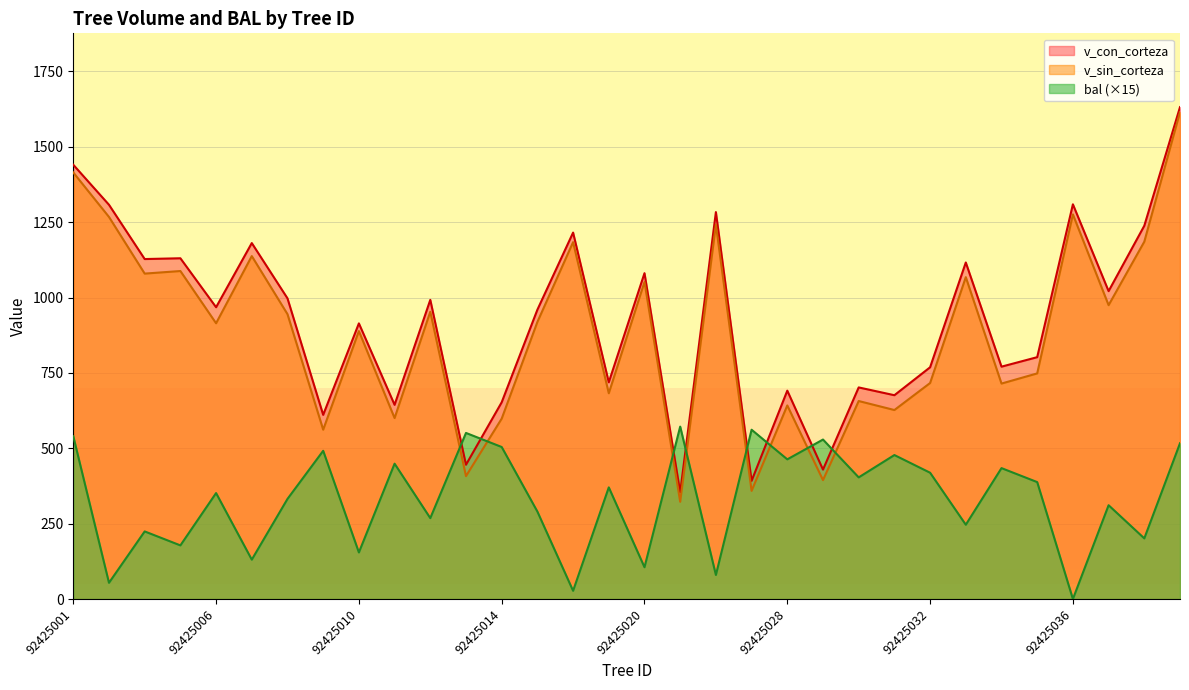

Reading left to right, what are all the values shown in this chart?

v_con_corteza: 1440.6	1307.9	1127.8	1130.4	968.0	1180.8	997.4	610.9	914.4	644.2	992.4	445.5	652.6	959.7	1215.6	718.9	1080.9	354.2	1283.6	392.0	691.2	429.3	701.9	676.1	768.8	1116.4	770.8	802.3	1309.4	1021.4	1238.3	1631.8
v_sin_corteza: 1415.0	1267.5	1079.5	1088.1	914.8	1137.6	945.0	561.7	888.8	600.3	953.0	407.8	598.4	919.1	1183.8	682.6	1051.8	322.6	1242.0	358.8	642.2	394.5	656.8	626.9	716.5	1067.7	714.8	748.4	1275.9	974.8	1185.4	1615.2
bal: 540.0	53.8	224.2	177.9	351.4	130.7	332.1	491.7	154.5	448.9	268.4	550.9	504.3	290.1	27.3	370.4	105.5	572.0	79.8	561.6	463.4	529.1	403.5	477.6	418.9	246.4	434.2	387.9	0.0	311.1	201.2	516.8